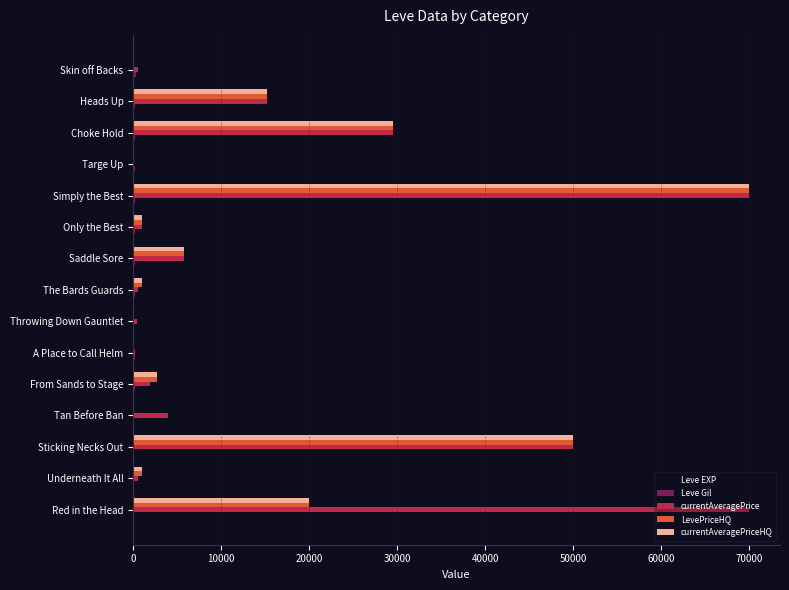

Which series has the largest total across all categories?

currentAveragePrice